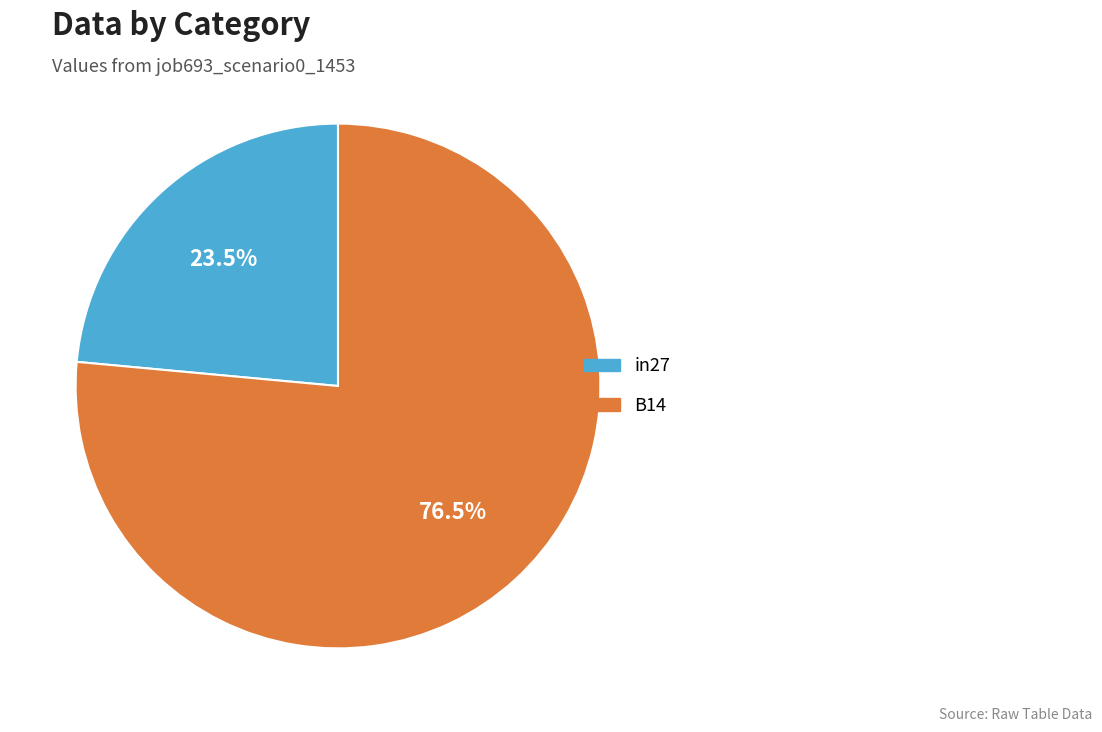

Is there a majority slice in this chart?

Yes